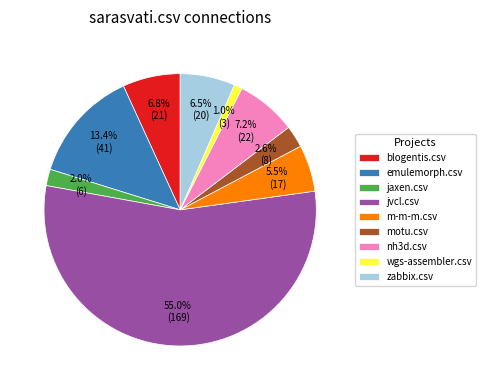

To the nearest percent, what portion does nh3d.csv represent?

7%